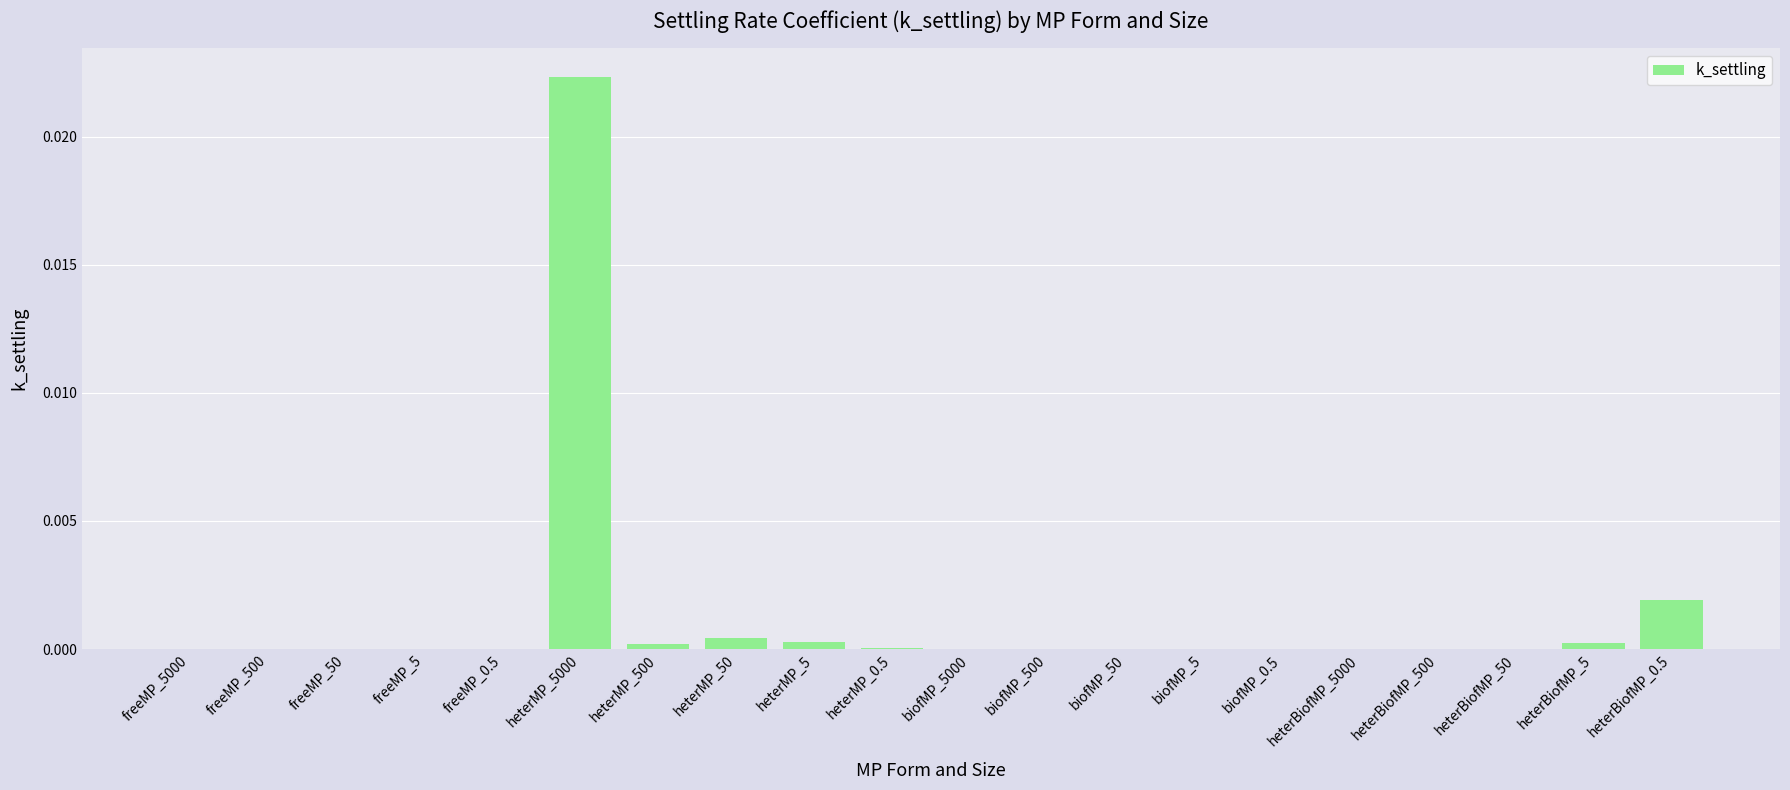

Which label corresponds to the largest value in the chart?

heterMP_5000